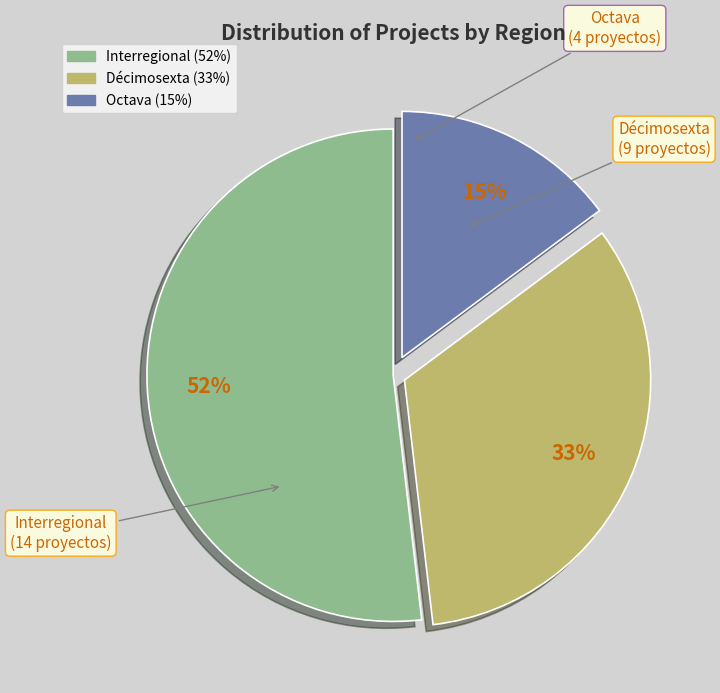

True or false: Interregional accounts for 52% of the total.

True